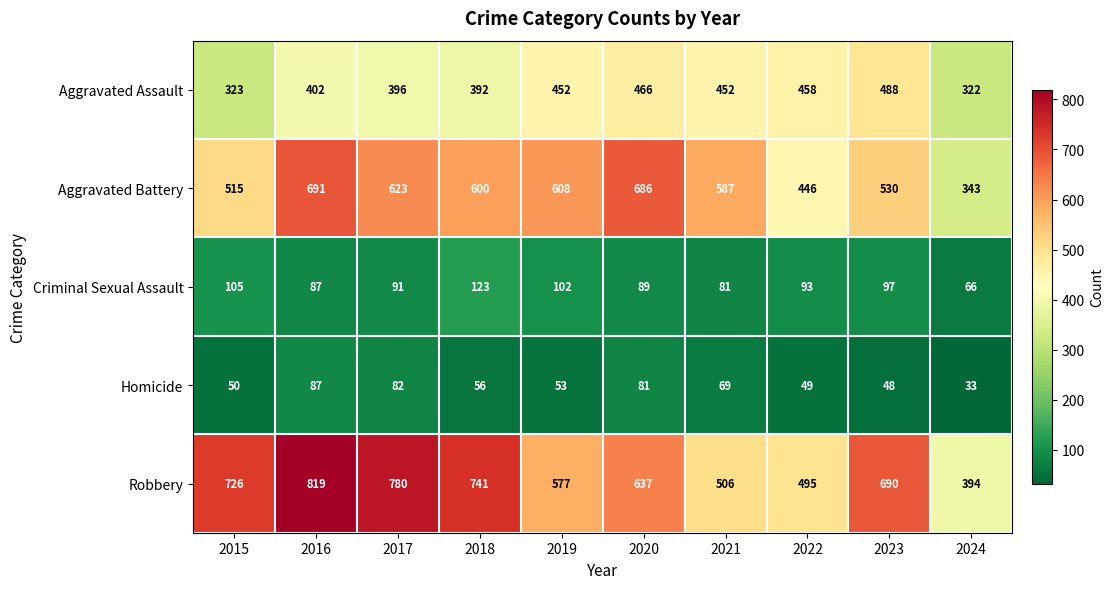

Which series has the widest spread of values?

Robbery